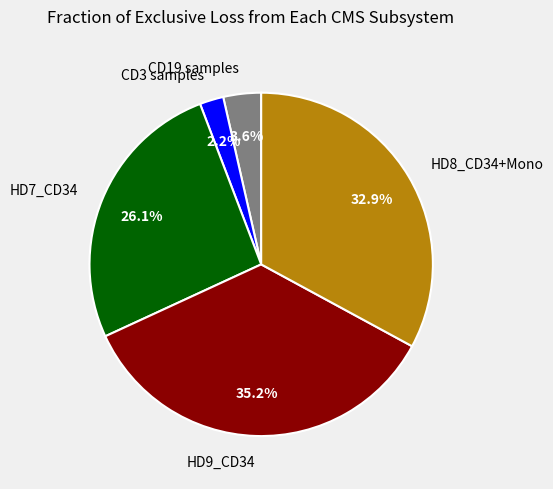

How many segments does this pie chart have?

5